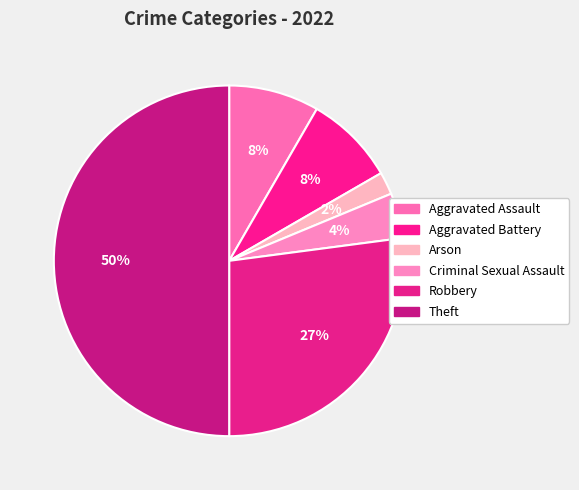

What percentage do Robbery and Aggravated Battery together represent?

35.4%